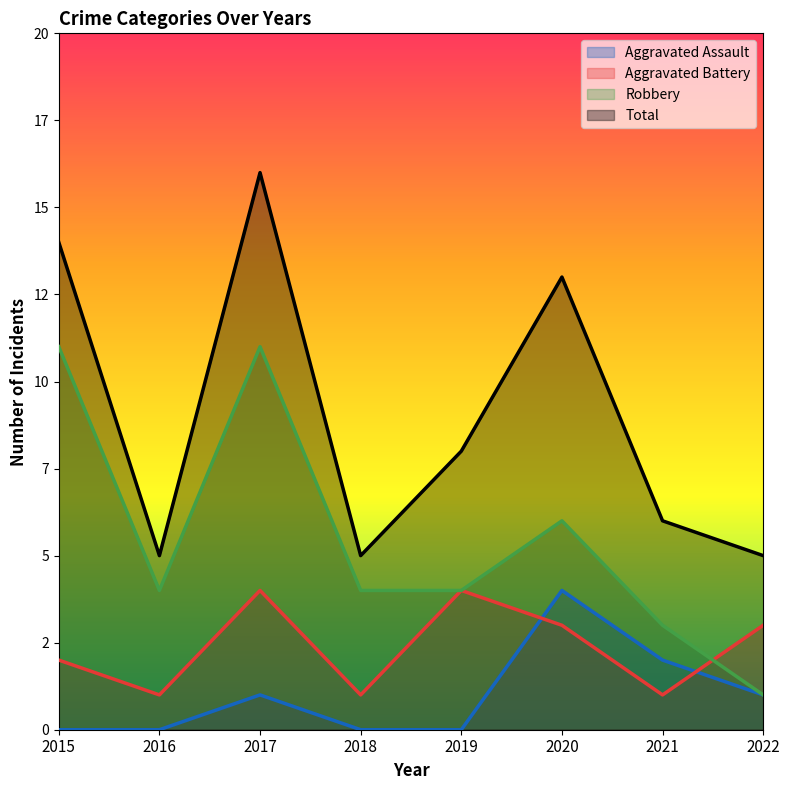

What is the sum of the Aggravated Battery values at 2015 and 2019?

6